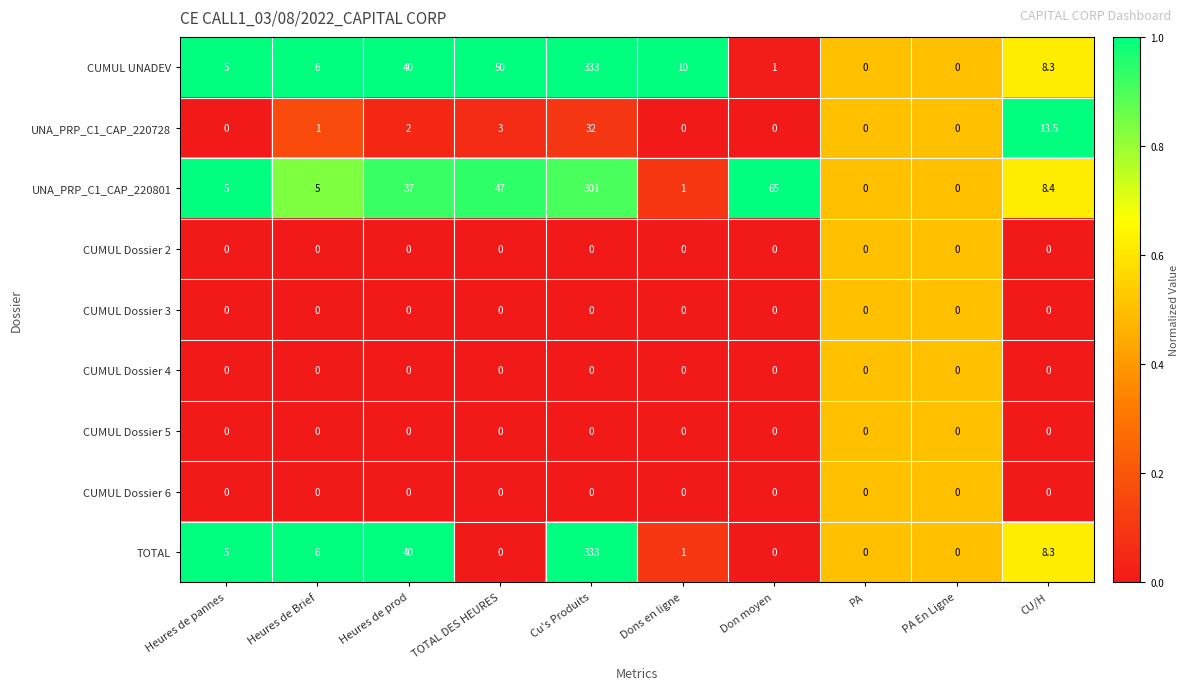

The CUMUL Dossier 6 series shows 0.0 at Cu's Produits. True or false?

True